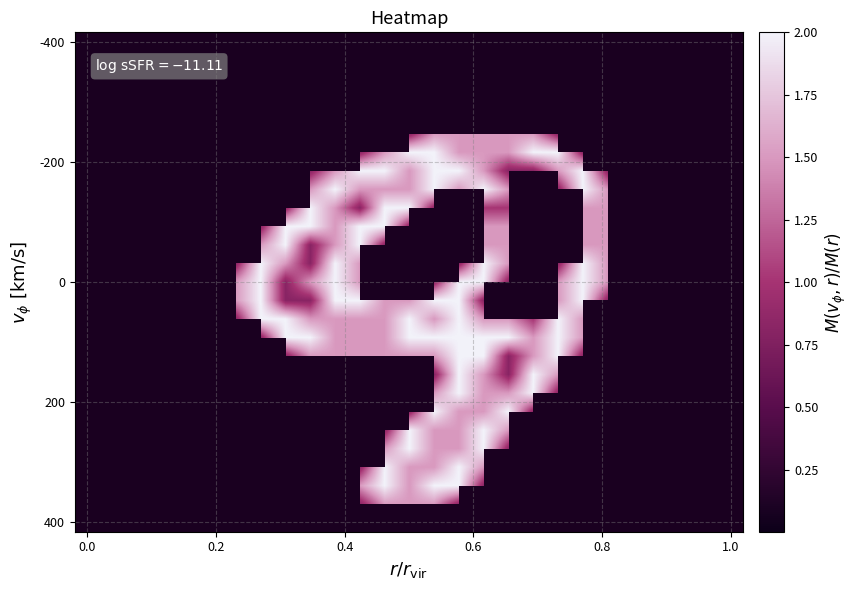

At how many categories does at least one series exceed 1?

16